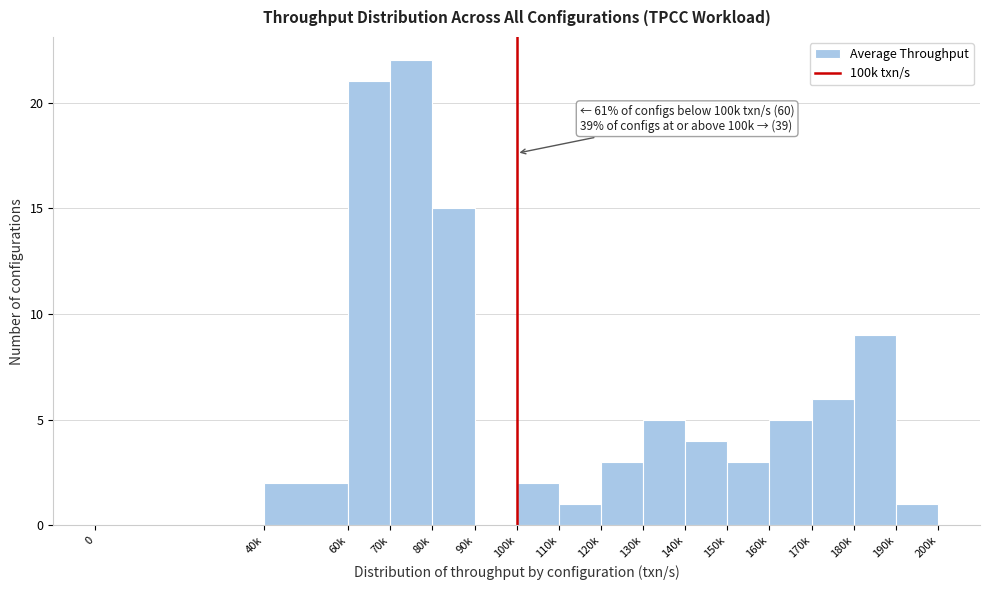

Reading right to left, list all the values displayed in this chart.

190k=1	180k=9	170k=6	160k=5	150k=3	140k=4	130k=5	120k=3	110k=1	100k=2	90k=0	80k=15	70k=22	60k=21	40k=2	0=0